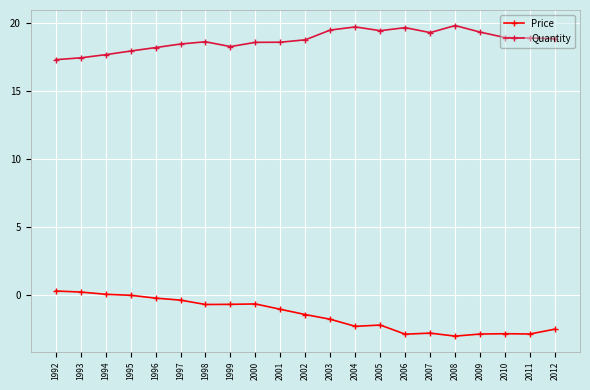

Is the value of Price at 2003 greater than the value of Quantity at 1994?

No